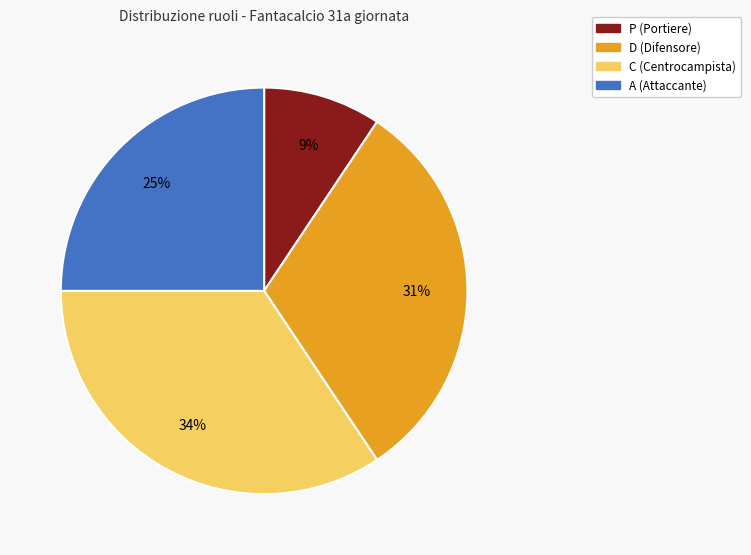

Does any single category account for the majority?

No